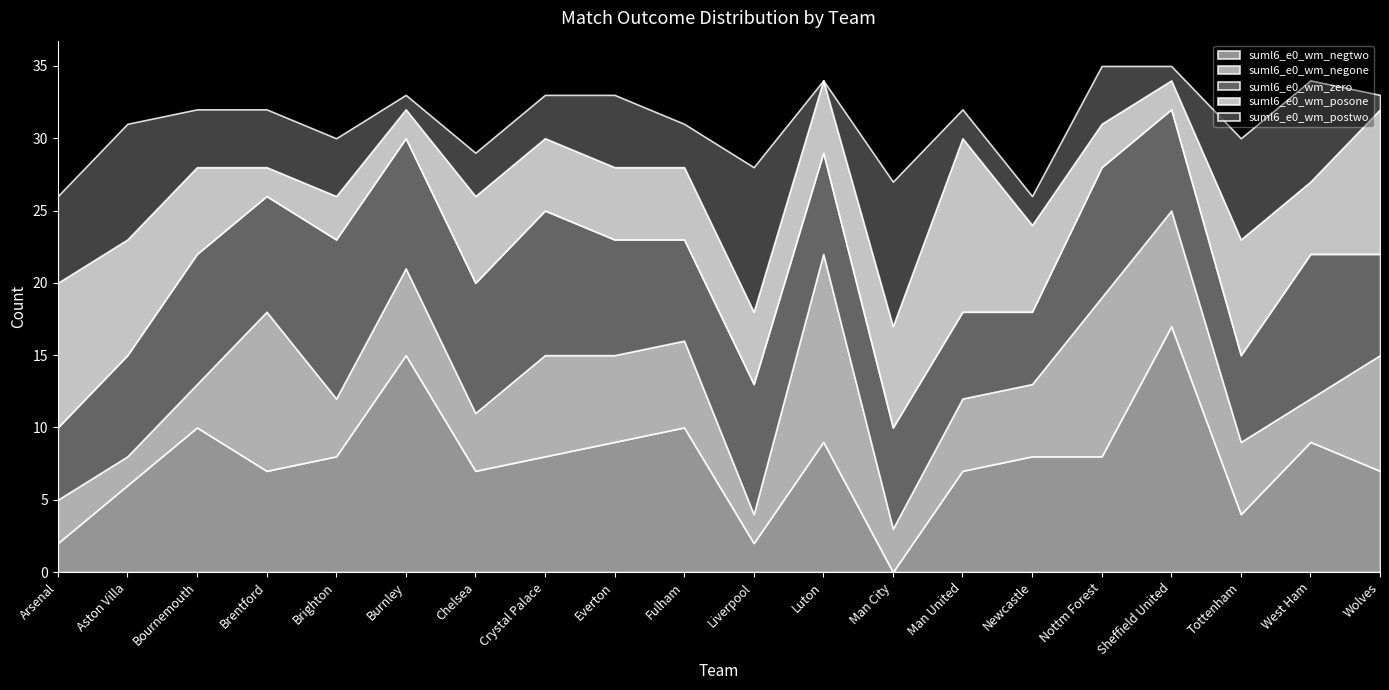

Reading left to right, extract all data points from this chart.

suml6_e0_wm_negtwo: 2	6	10	7	8	15	7	8	9	10	2	9	0	7	8	8	17	4	9	7
suml6_e0_wm_negone: 3	2	3	11	4	6	4	7	6	6	2	13	3	5	5	11	8	5	3	8
suml6_e0_wm_zero: 5	7	9	8	11	9	9	10	8	7	9	7	7	6	5	9	7	6	10	7
suml6_e0_wm_posone: 10	8	6	2	3	2	6	5	5	5	5	5	7	12	6	3	2	8	5	10
suml6_e0_wm_postwo: 6	8	4	4	4	1	3	3	5	3	10	0	10	2	2	4	1	7	7	1